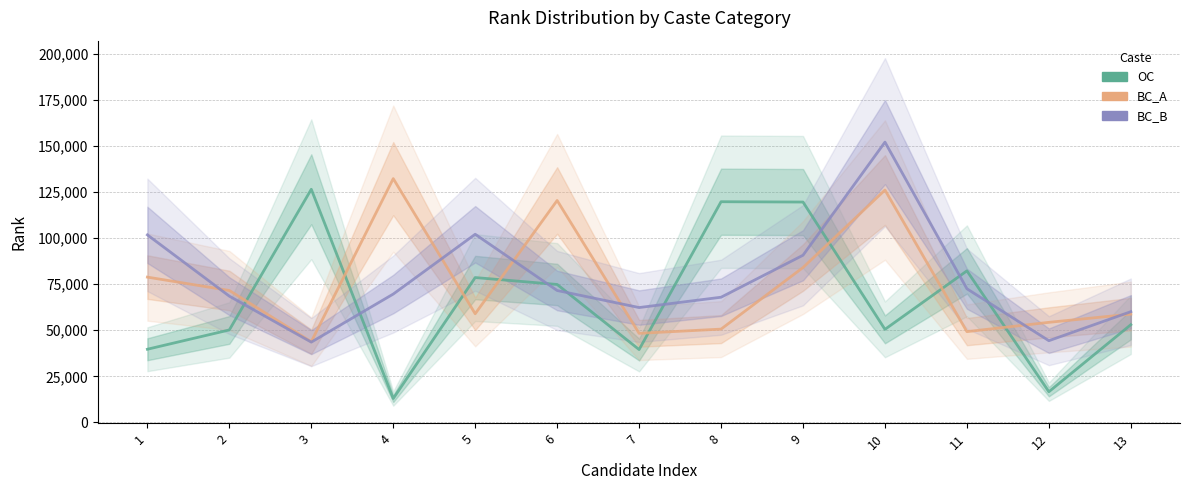

What is the average value of the BC_B series?

77484